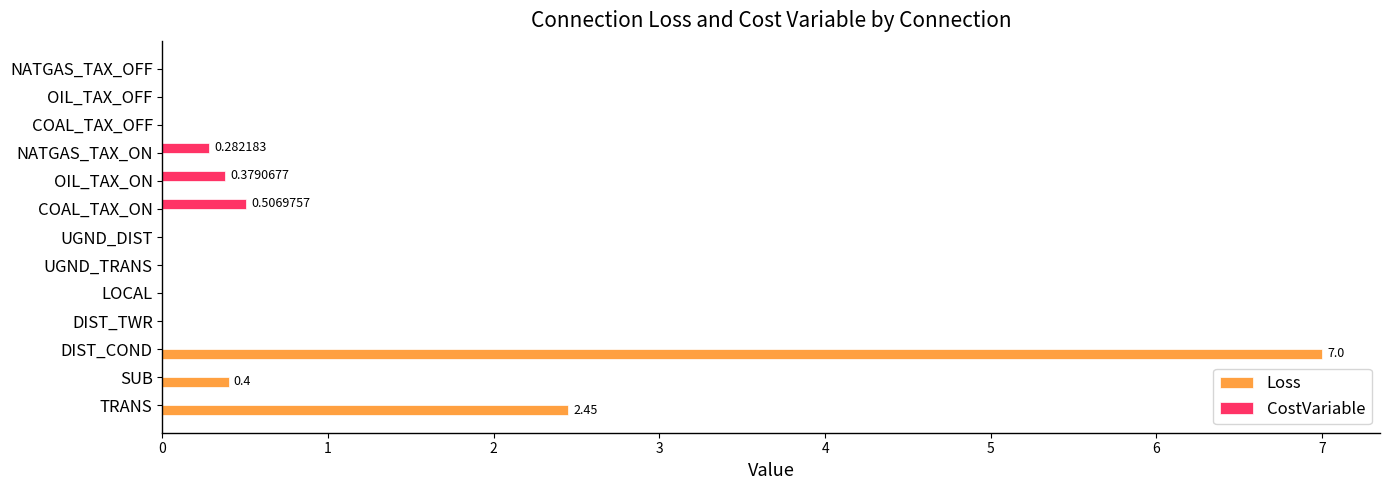

Where is Loss nearest to the value 3?

TRANS